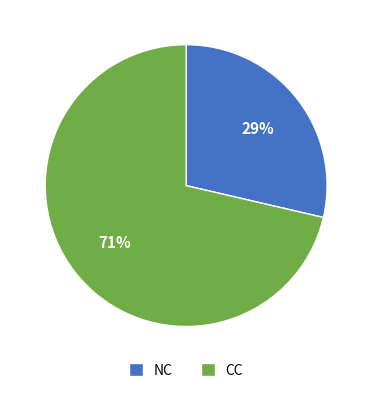

Count the number of slices in the pie.

2